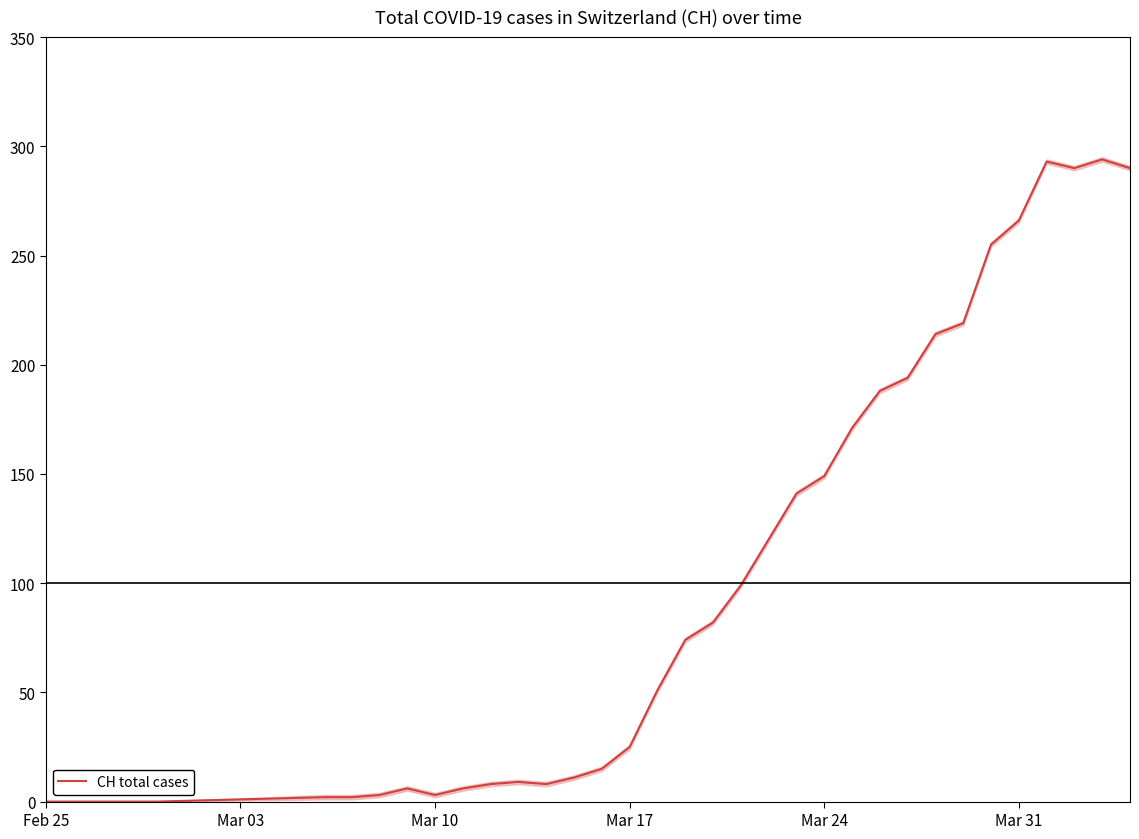

What is the highest value of the CH total cases series?

294